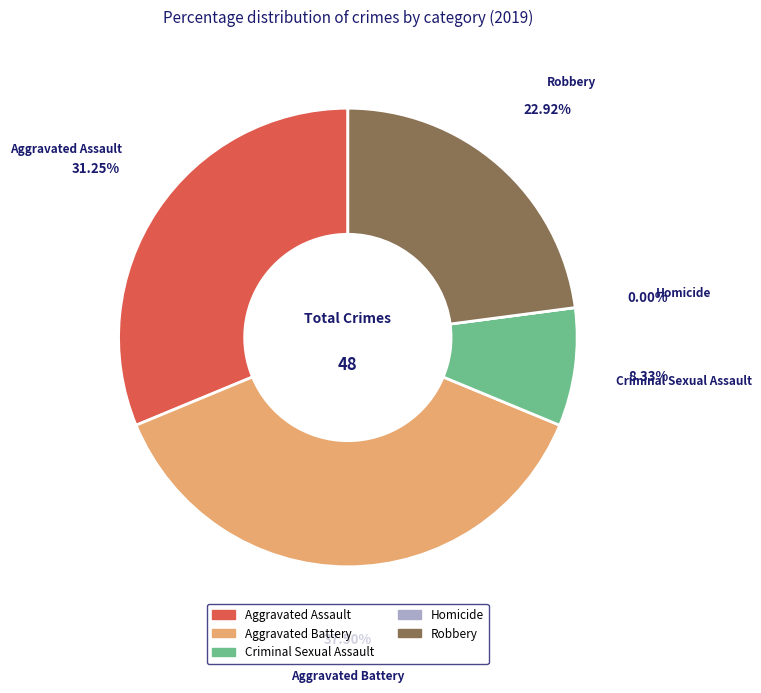

Is there any slice that represents more than half of the pie?

No